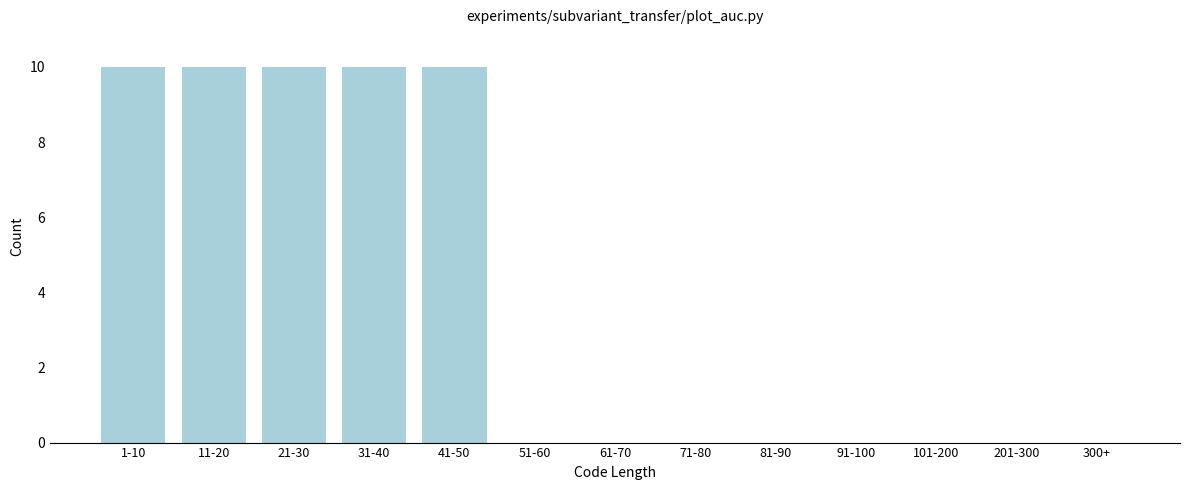

Reading left to right, list all the values displayed in this chart.

1-10=10	11-20=10	21-30=10	31-40=10	41-50=10	51-60=0	61-70=0	71-80=0	81-90=0	91-100=0	101-200=0	201-300=0	300+=0